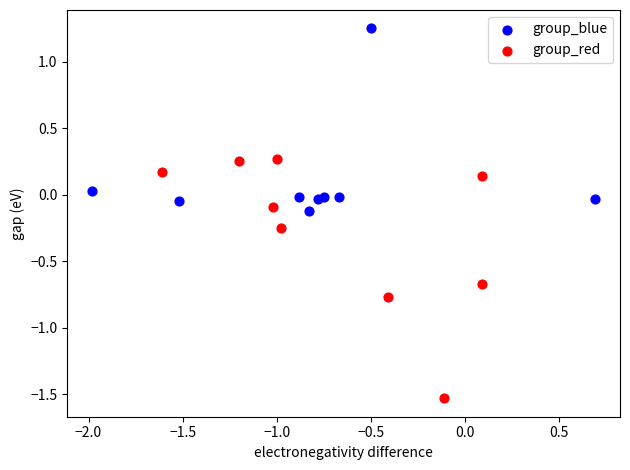

Which series contains the lowest Y value?

group_red